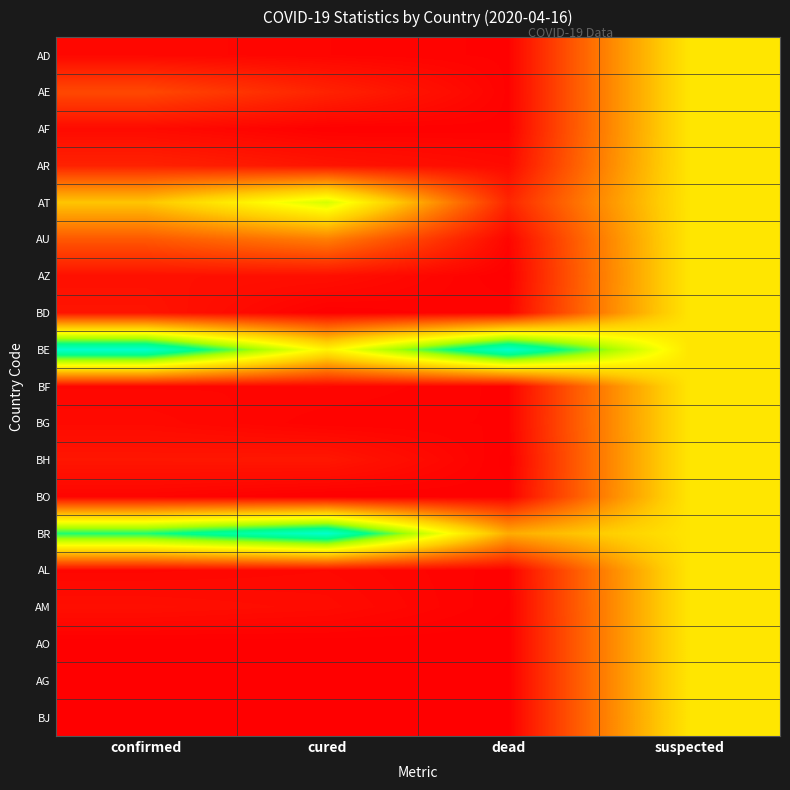

How many distinct data groups are displayed?

19